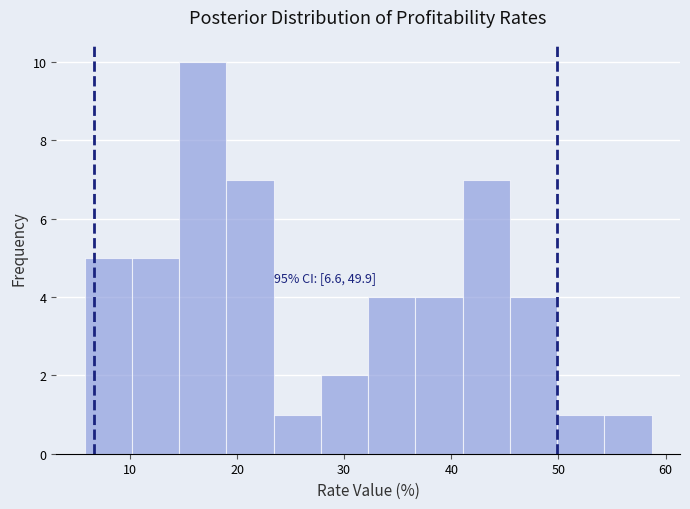

Over which range of the x-axis is the bar tallest?

15 to 19